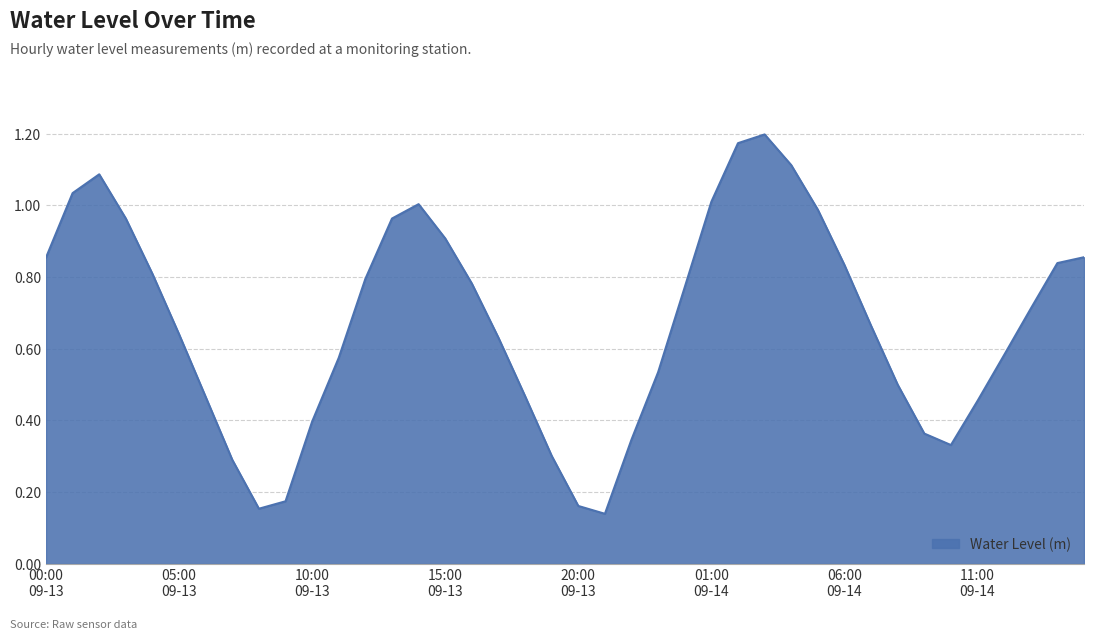

What is the difference between the maximum and minimum values?

1.1